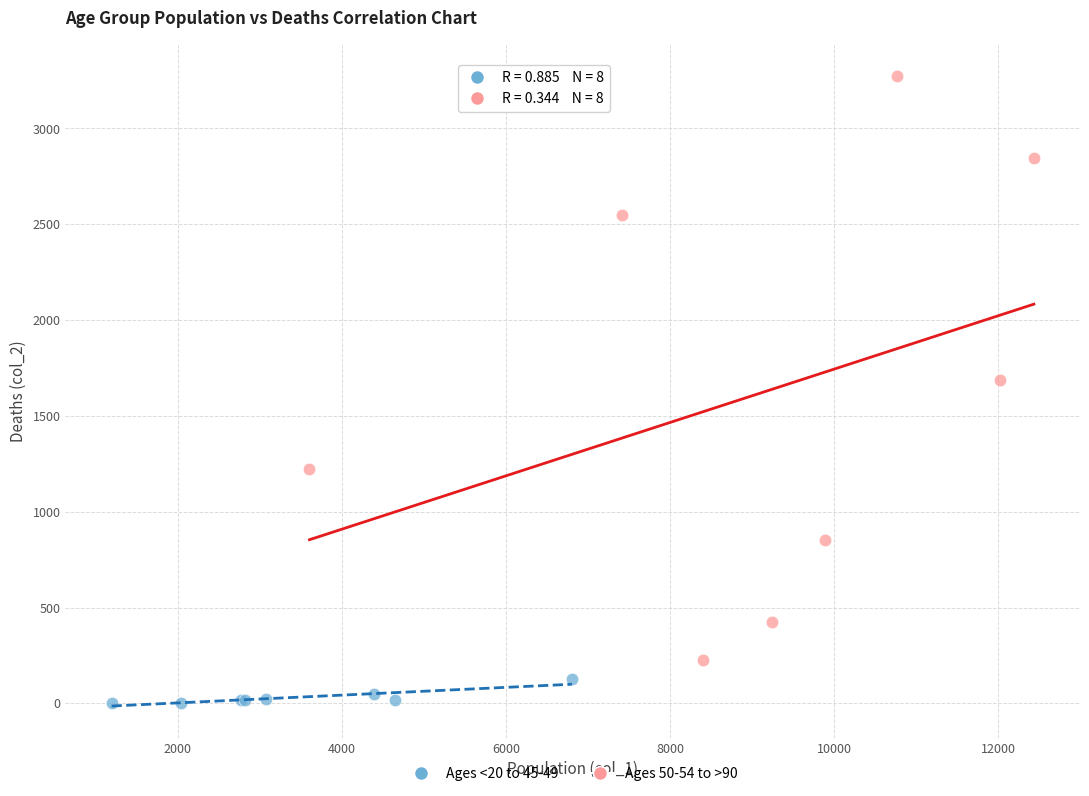

Which series reaches the minimum Y coordinate?

Ages <20 to 45-49